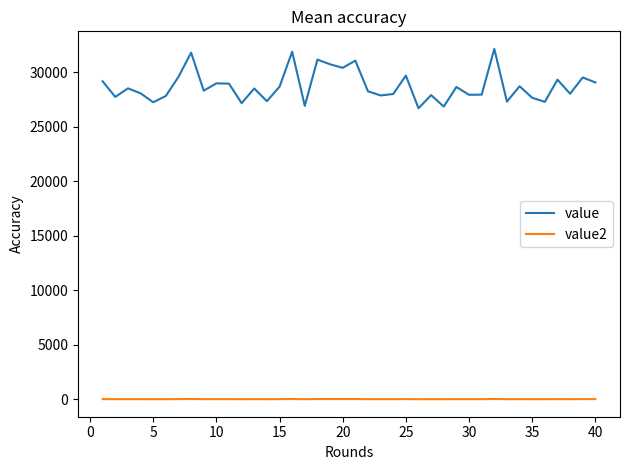

List the series in order of their peak value, highest first.

value, value2